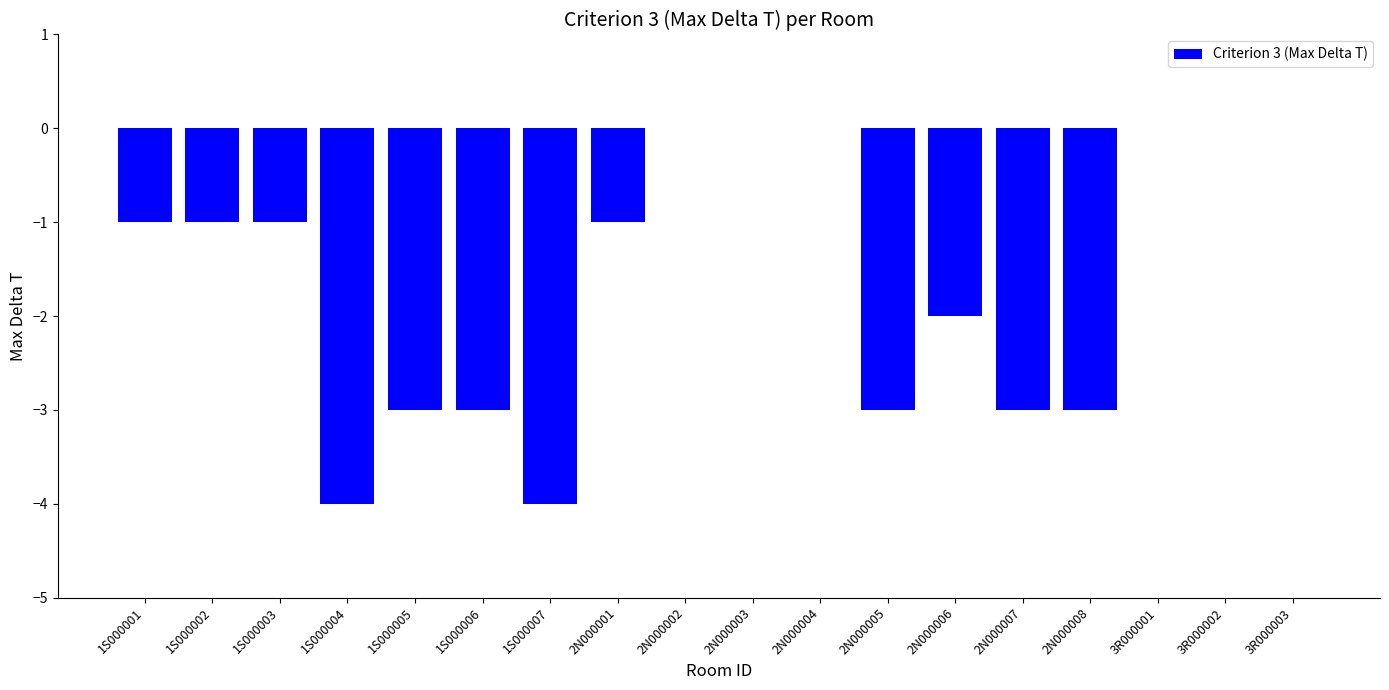

What is the average value?

-2